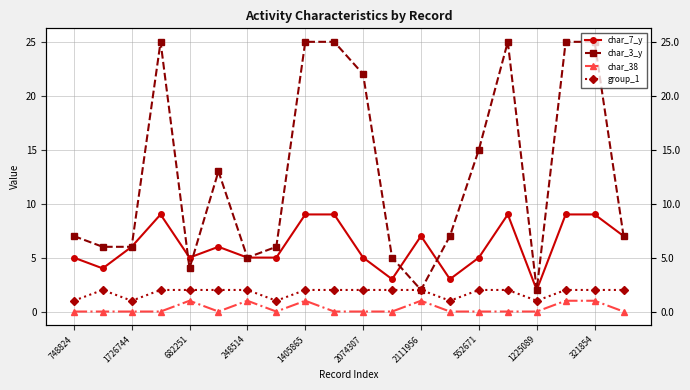

Does the chart display data point markers on the line(s)?

Yes